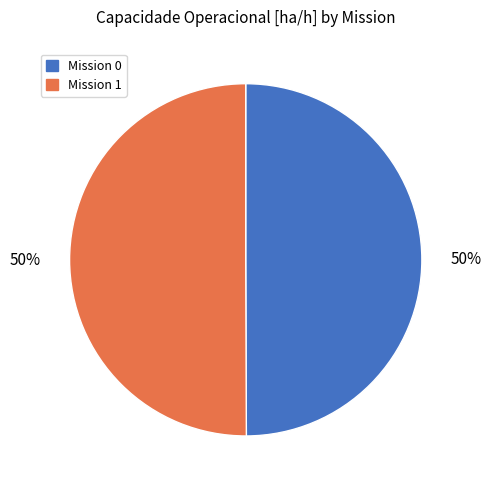

To the nearest percent, what is the average slice percentage?

50%